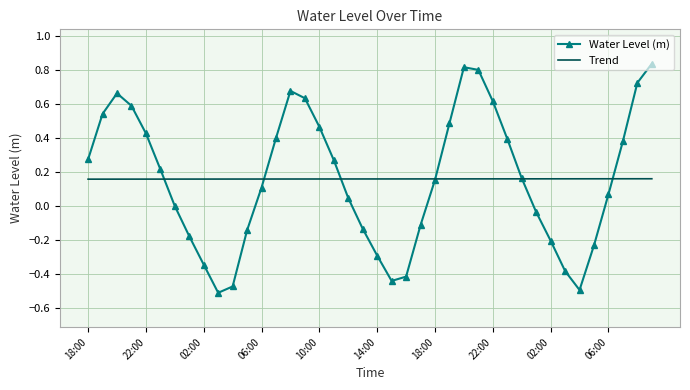

Which series has the largest range (max minus min)?

Water Level (m)